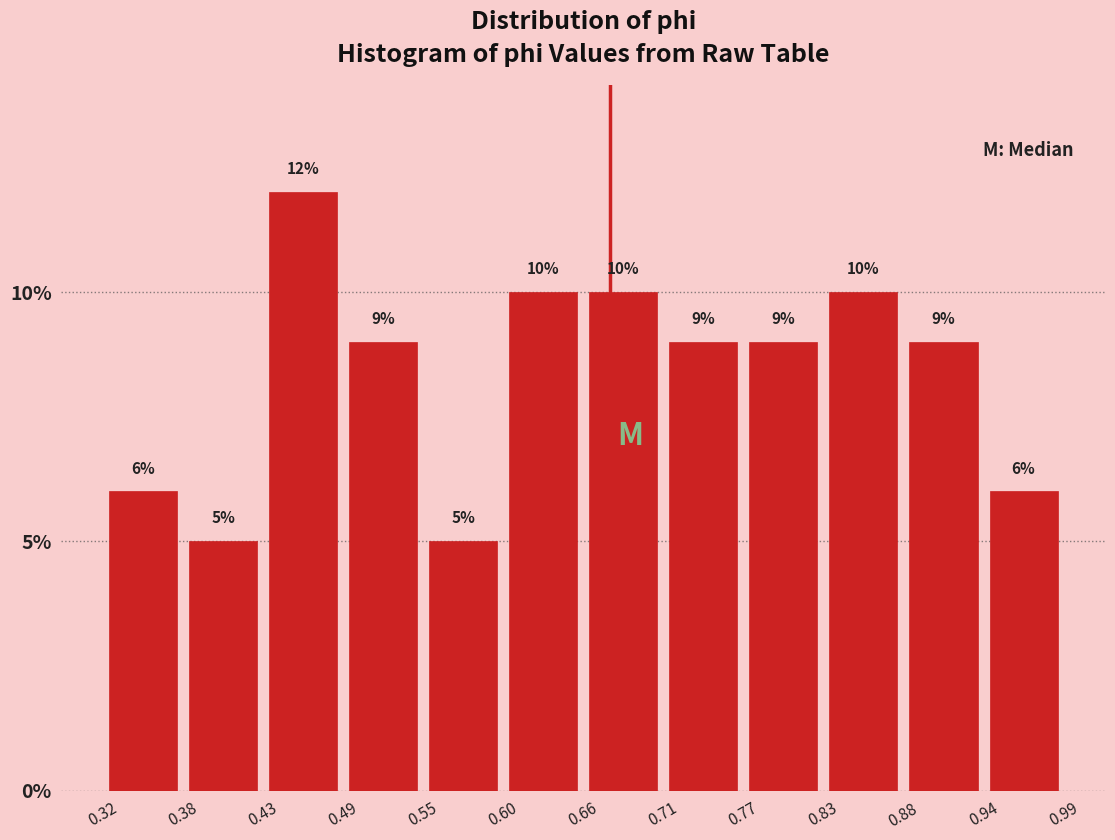

Over which range of the x-axis is the bar tallest?

0.43 to 0.49